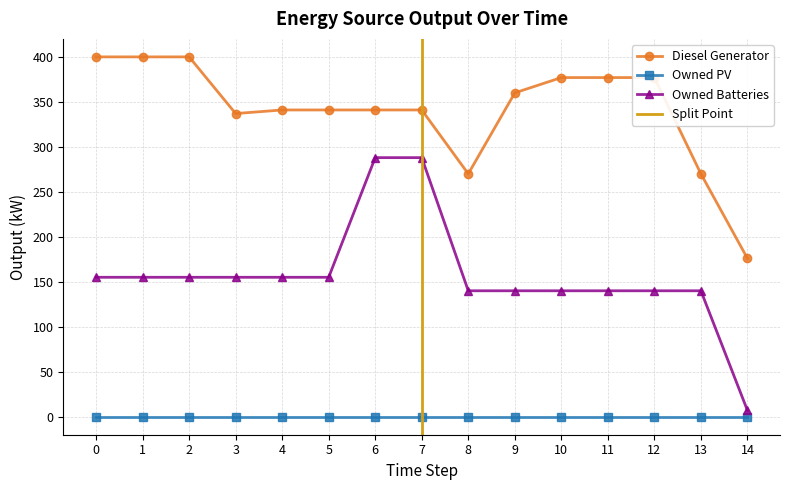

Is it true that Diesel Generator equals 176 at 14?

True